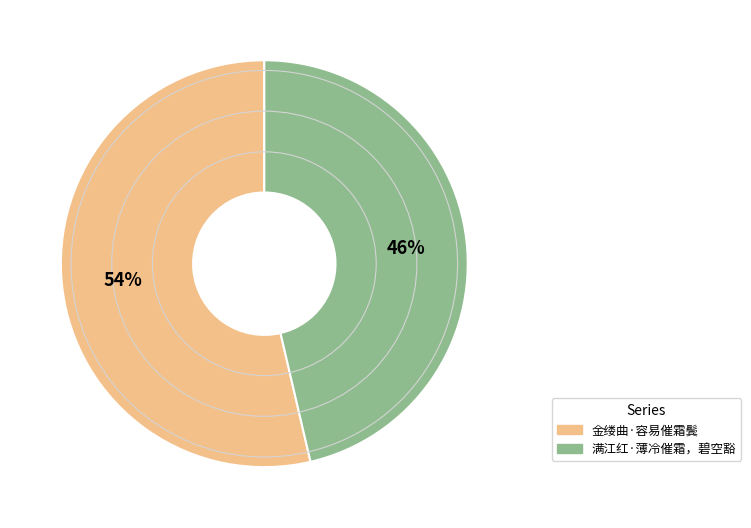

Rank the categories by value from highest to lowest.

金缕曲·容易催霜鬓, 满江红·薄冷催霜，碧空豁